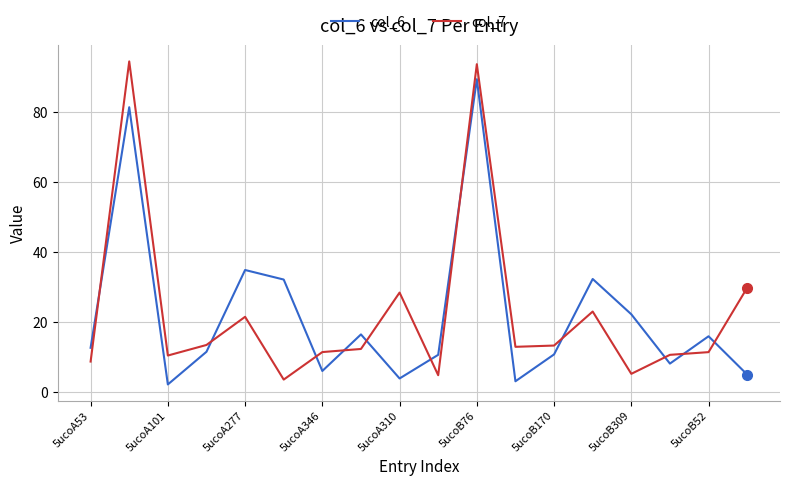

What is the minimum value shown in the chart?

2.3